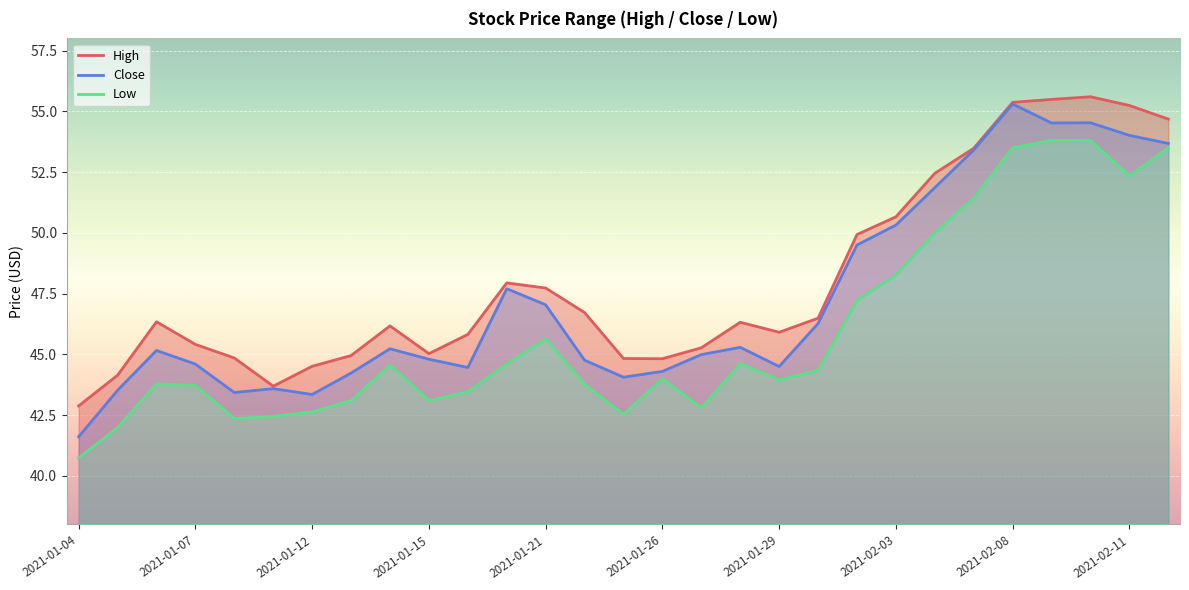

How many data points in Low are less than 44?

14